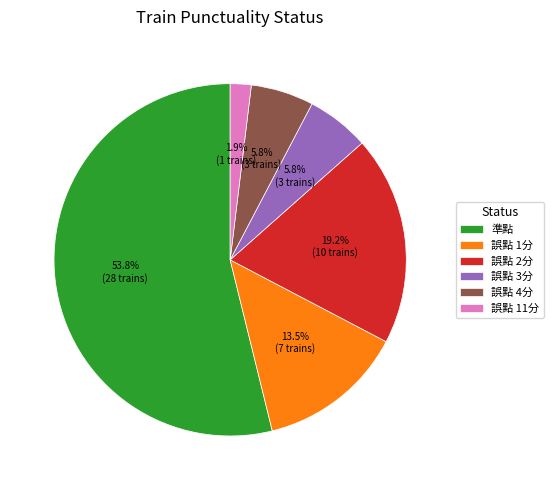

To the nearest percent, what percentage of the pie is 誤點 4分?

6%